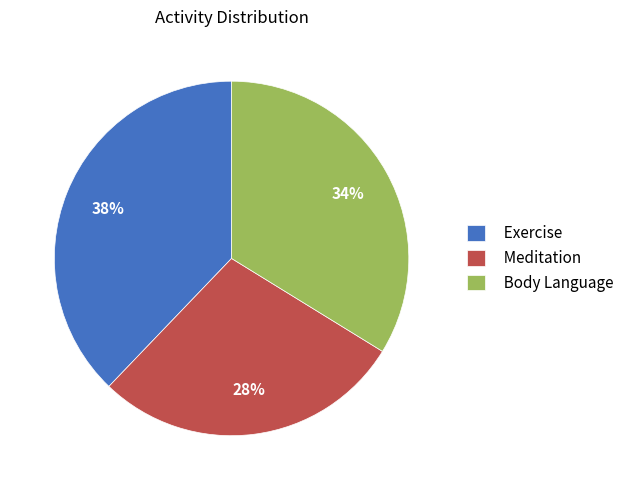

To the nearest percent, what is the average slice percentage?

33%